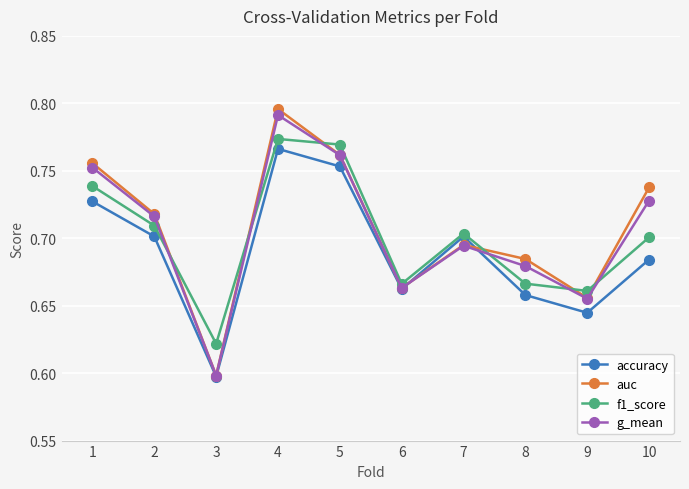

At which category is the sum across all series the highest?

4